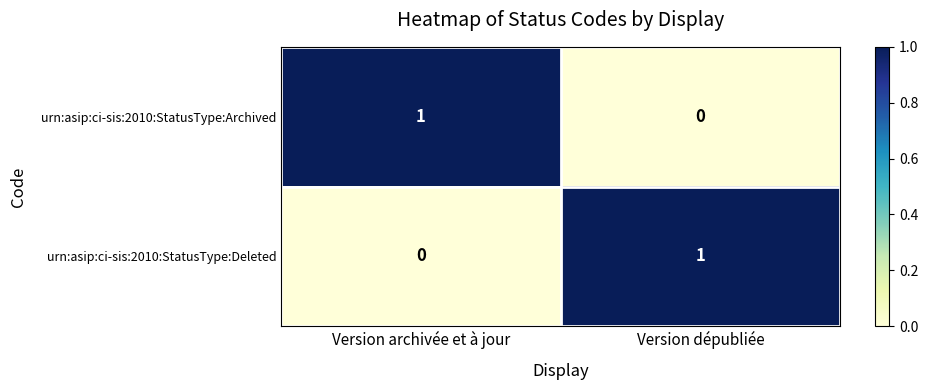

The value of urn:asip:ci-sis:2010:StatusType:Deleted at Version archivée et à jour is 0. True or false?

True